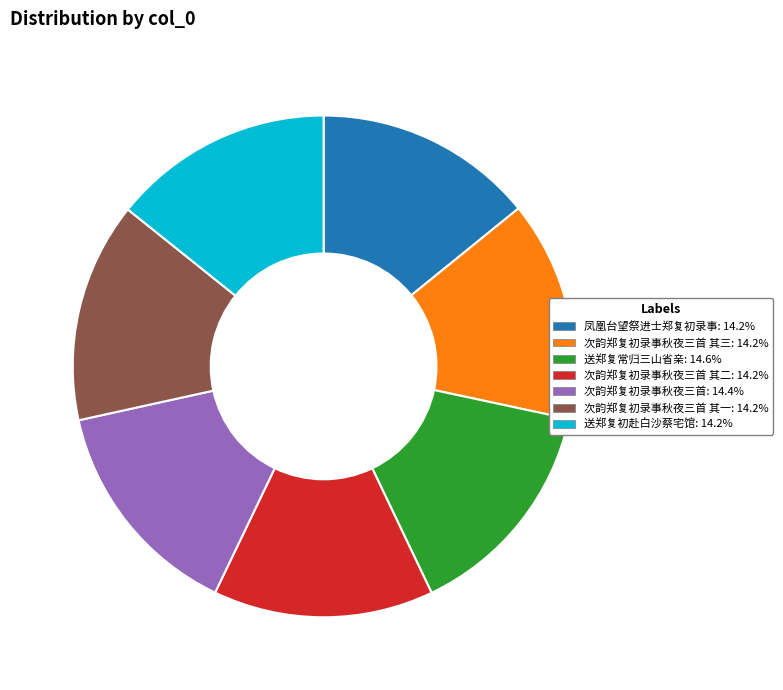

How many segments does this pie chart have?

7